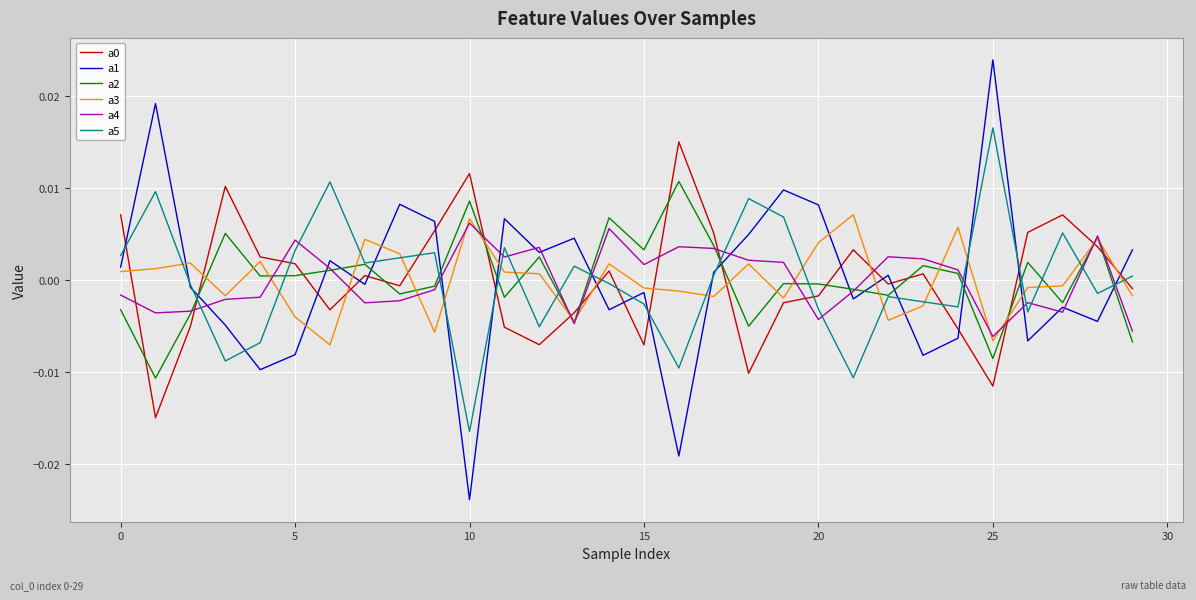

Which series has the largest range (max minus min)?

a1